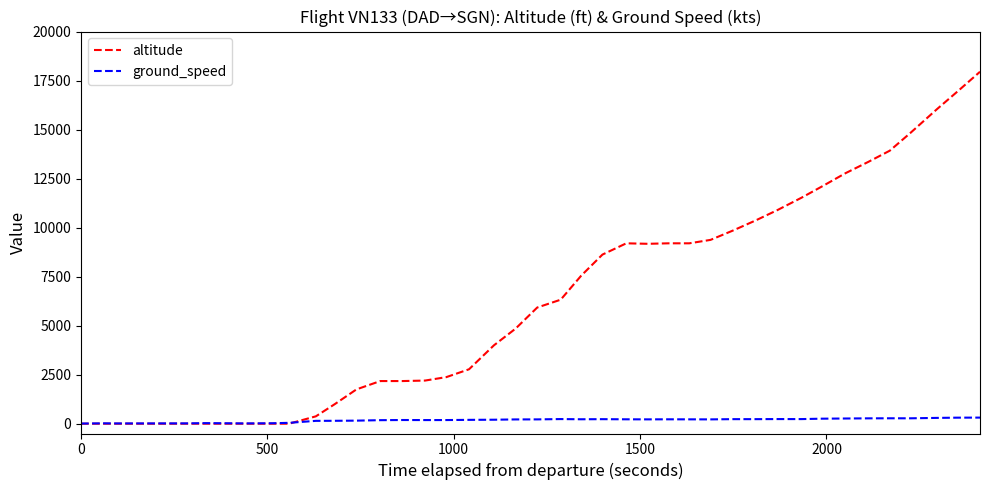

List the series in order of their overall mean, highest first.

altitude, ground_speed